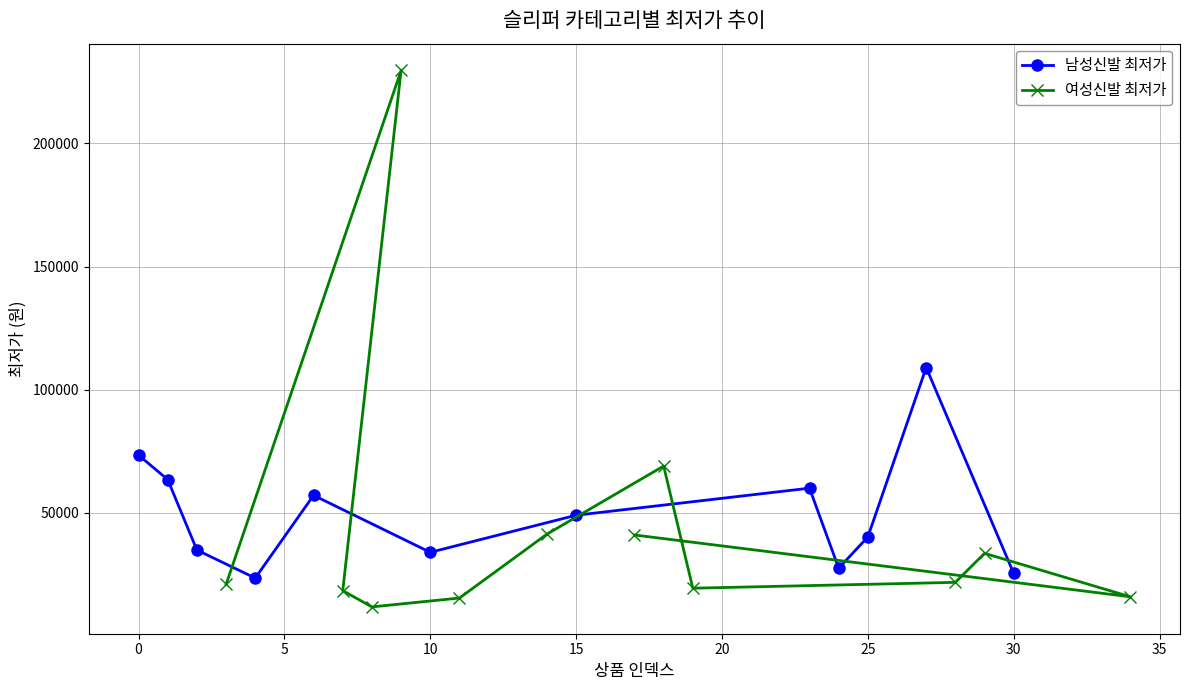

The 남성신발 최저가 series shows 73430 at 0. True or false?

True